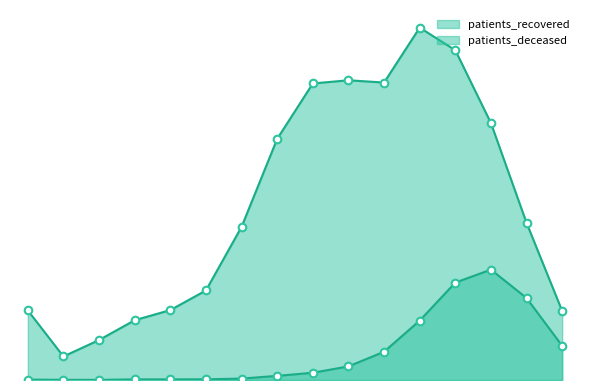

Is the value of patients_recovered at 65 - 69 greater than the value of patients_deceased at 65 - 69?

Yes